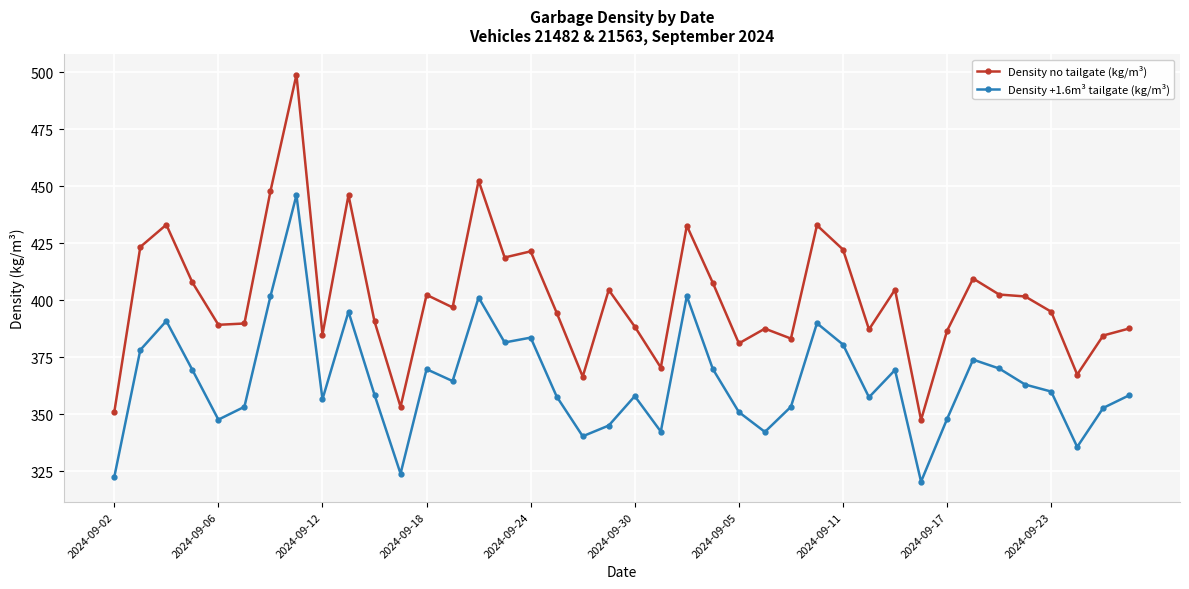

Which series has the largest total across all categories?

Density no tailgate (kg/m³)